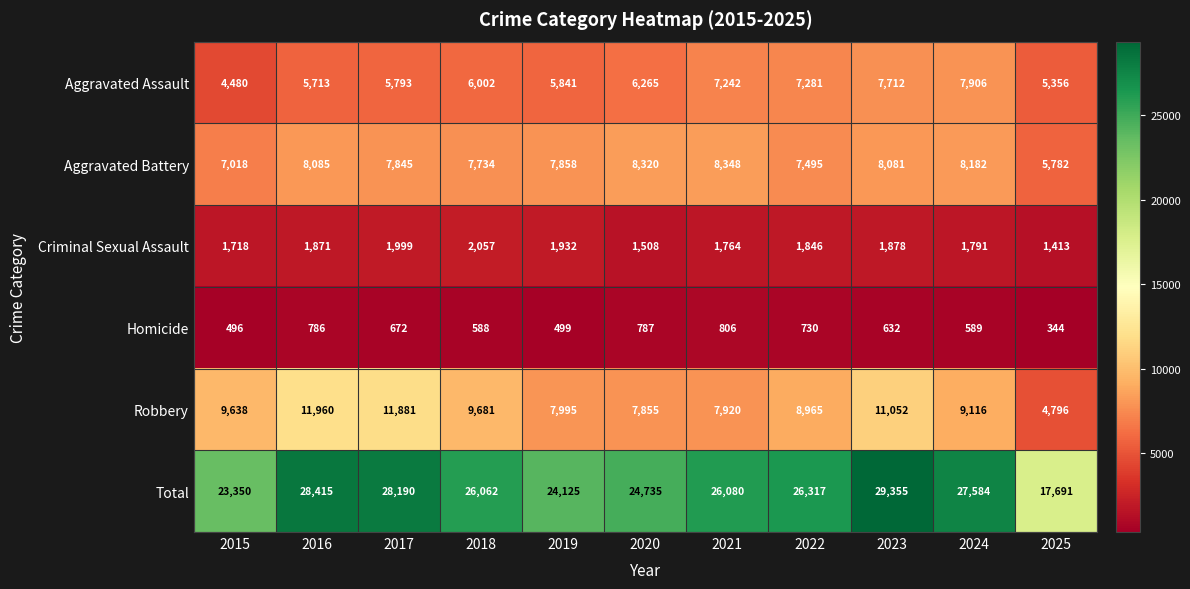

The value of Homicide at 2022 is 730. True or false?

True